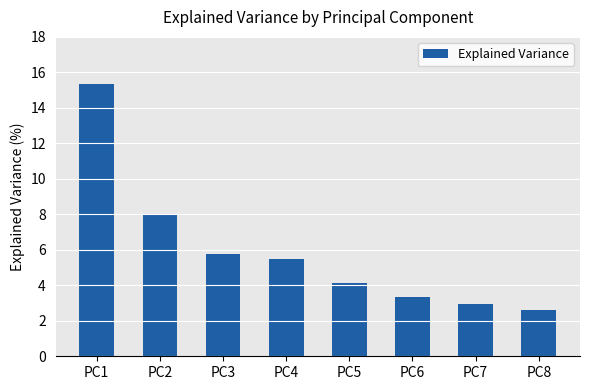

What is the difference between the second highest and minimum values?

5.3